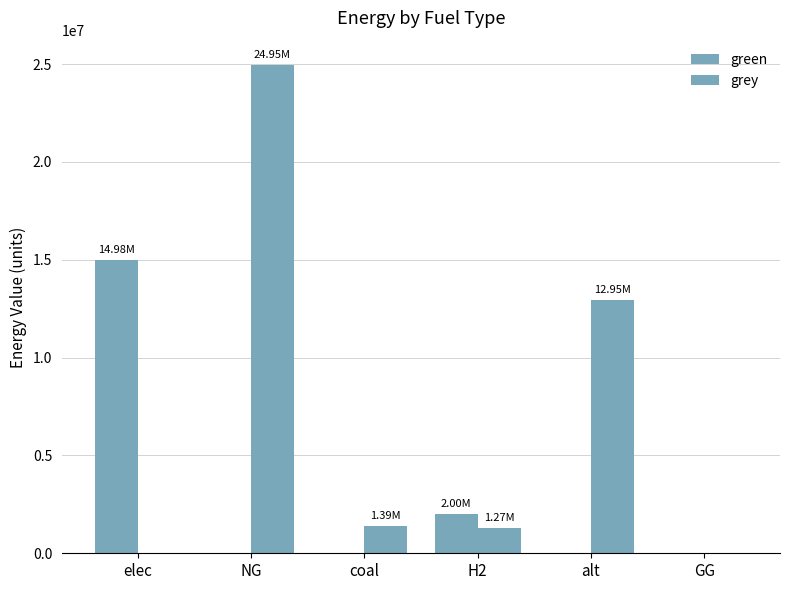

How many data points does each series have?

6